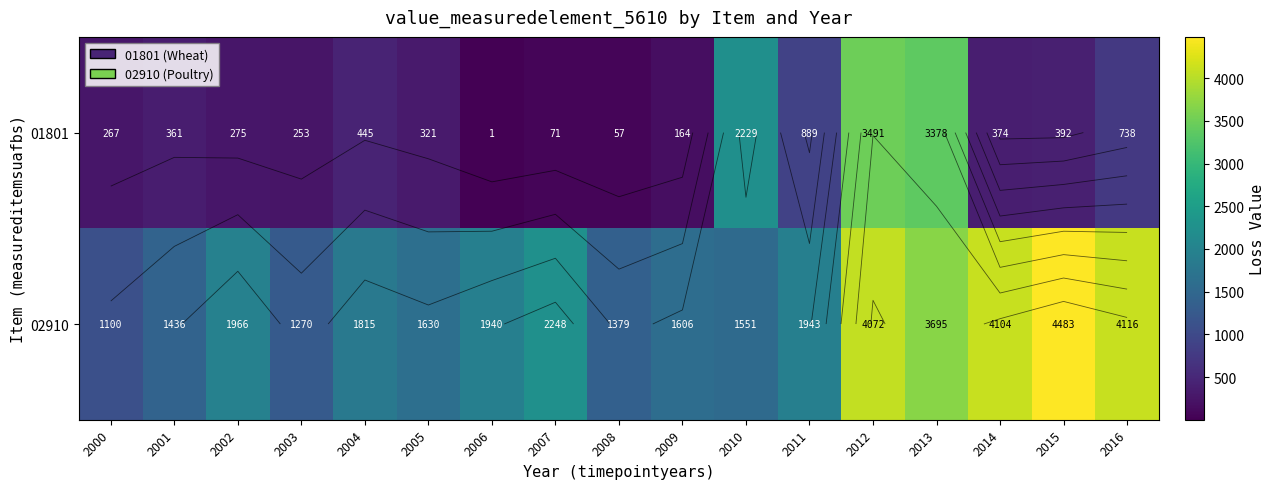

What is the total value across all series at 2002?

2241.0